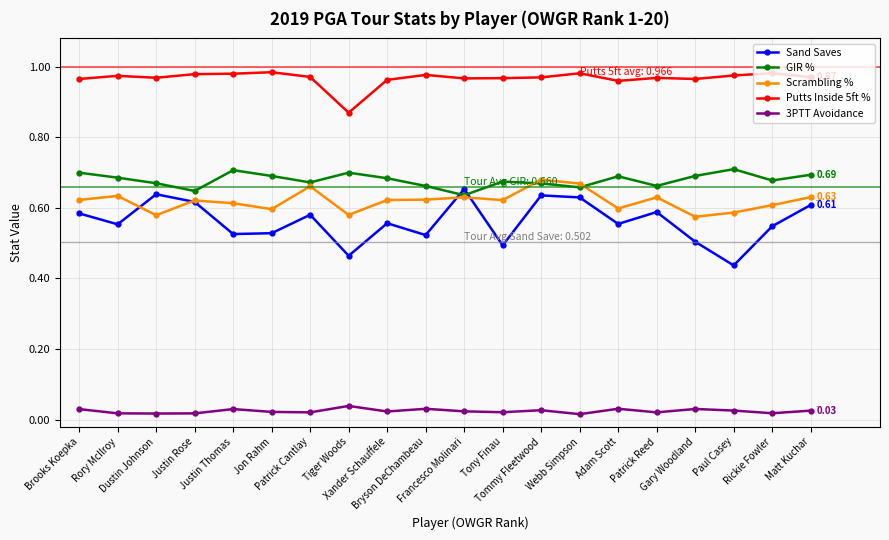

Which series has the widest spread of values?

Sand Saves